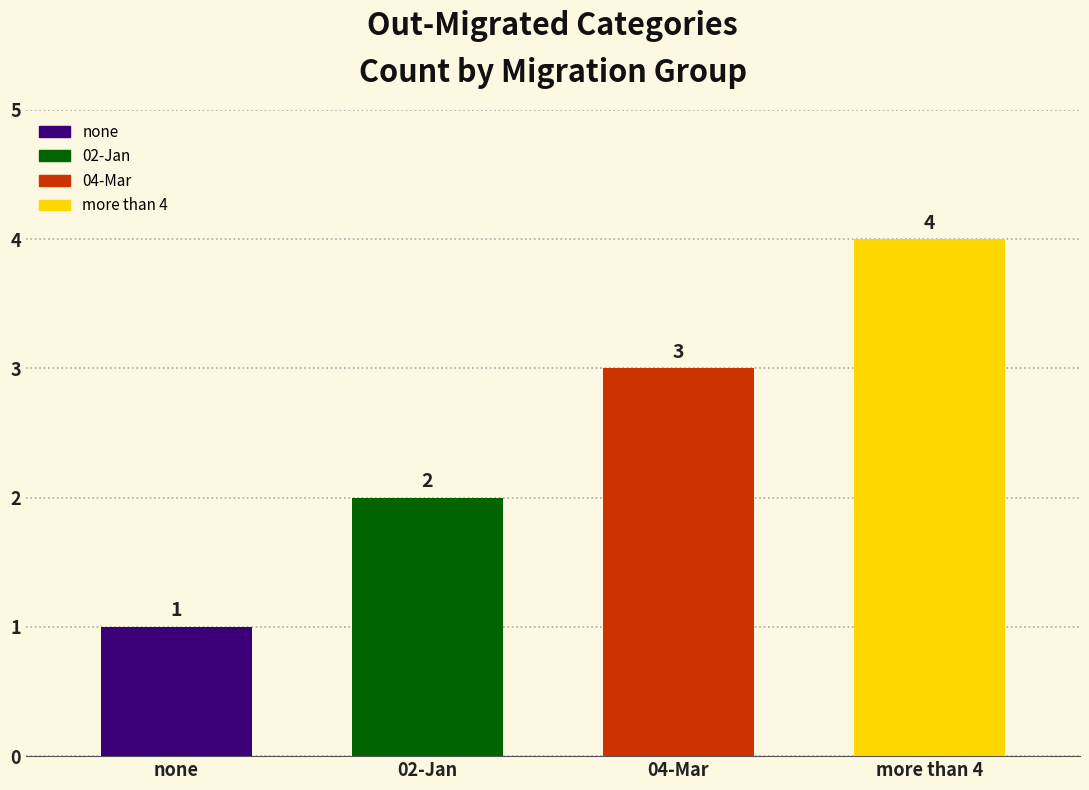

What is the label of the 2nd bar from the left?

02-Jan